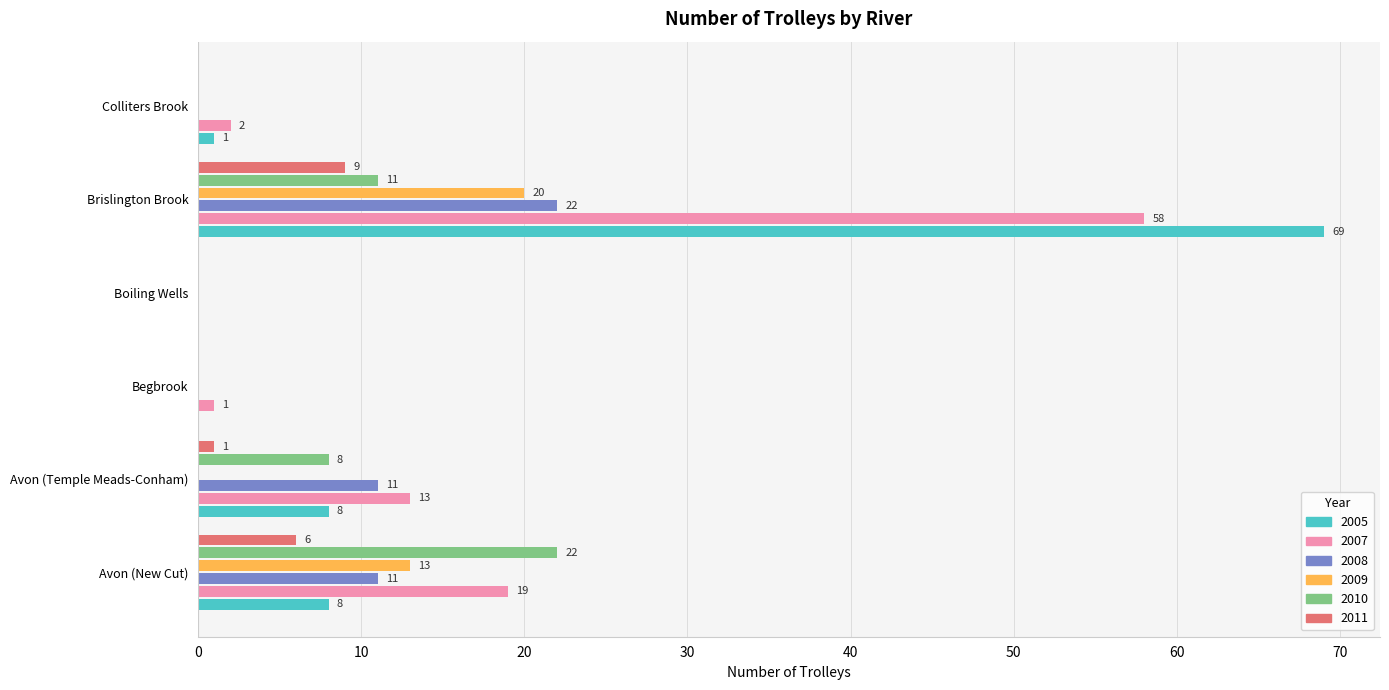

Read the 2005 value at Avon (New Cut), to the nearest 5.

10